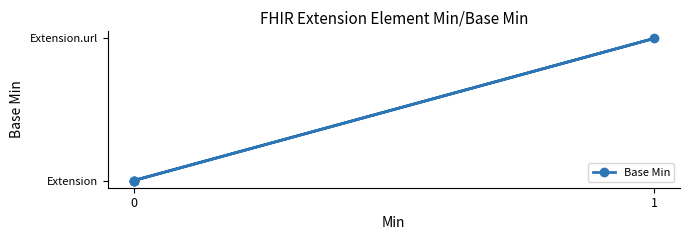

What is the greatest value displayed?

1